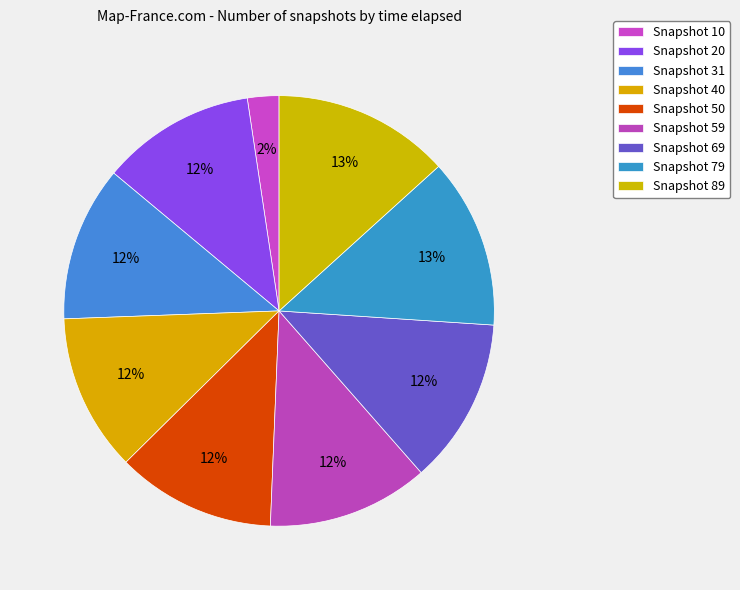

Count the number of slices in the pie.

9